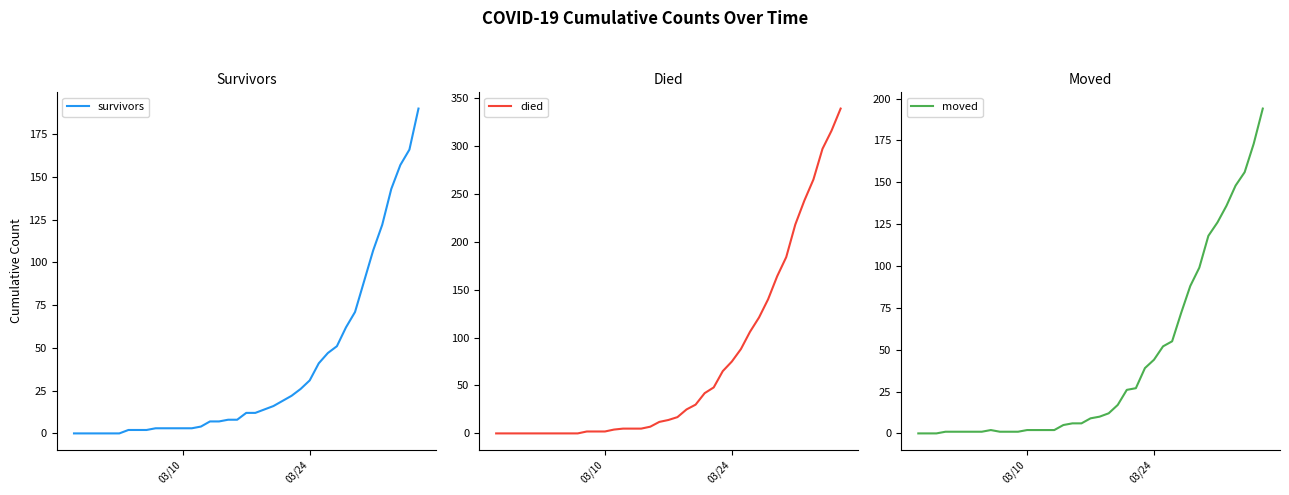

Does the chart display data point markers on the line(s)?

No